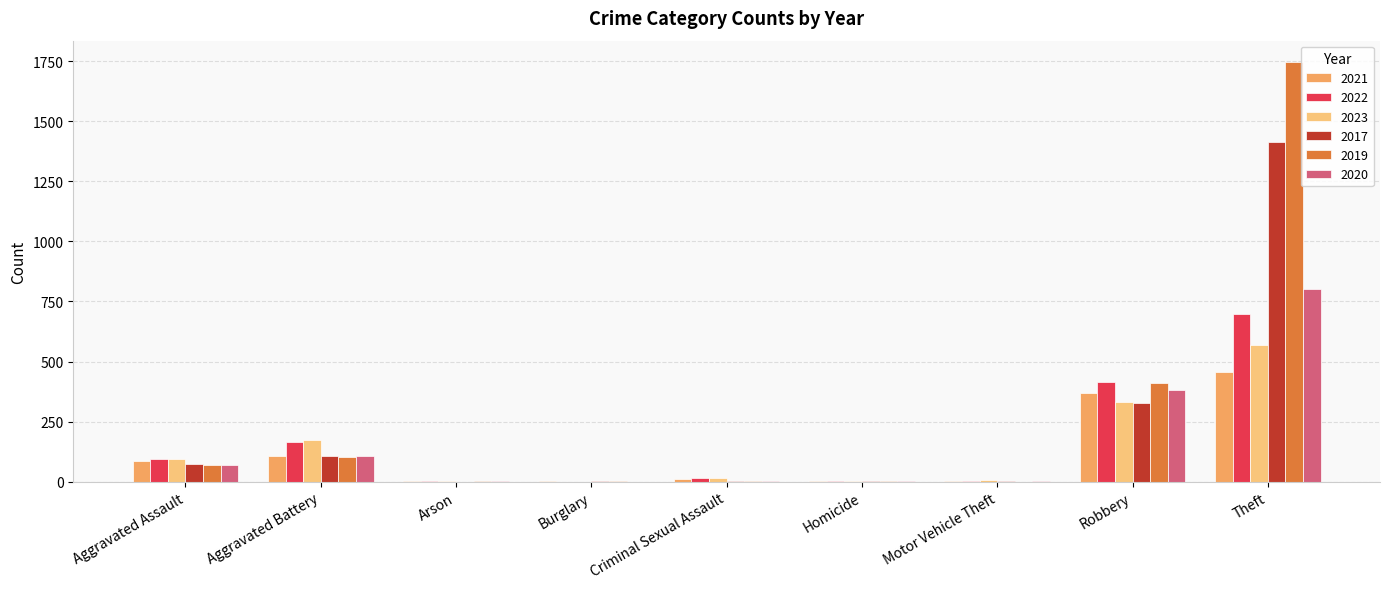

Which series has the widest spread of values?

2019